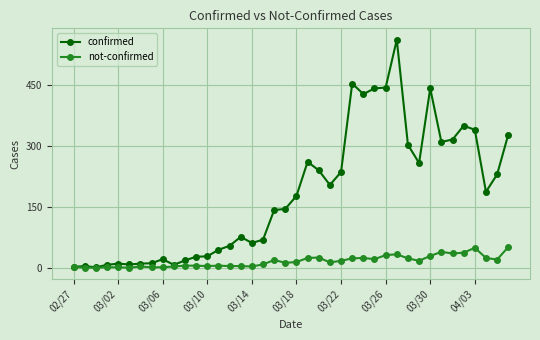

How many lines are shown in the chart?

2